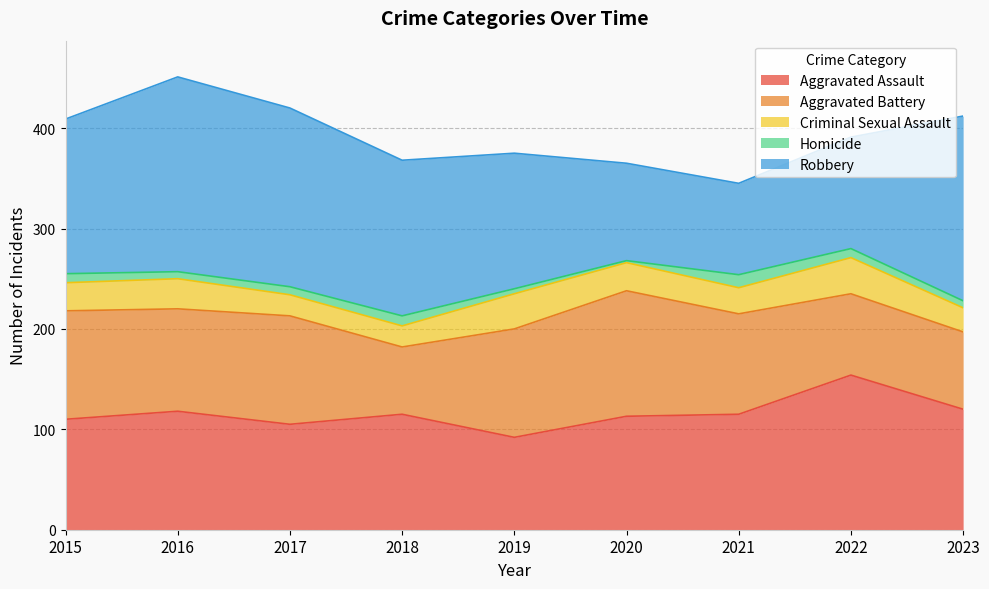

At how many categories does at least one series exceed 28?

9